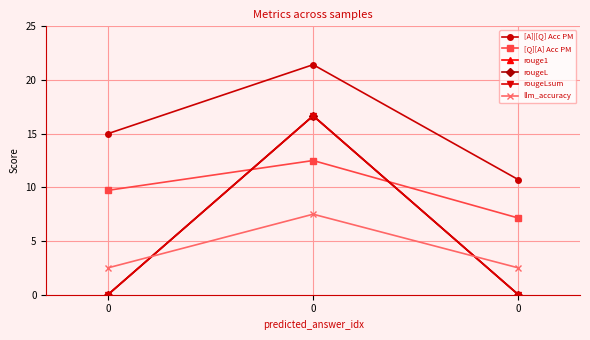

Does the chart have visible grid lines?

Yes